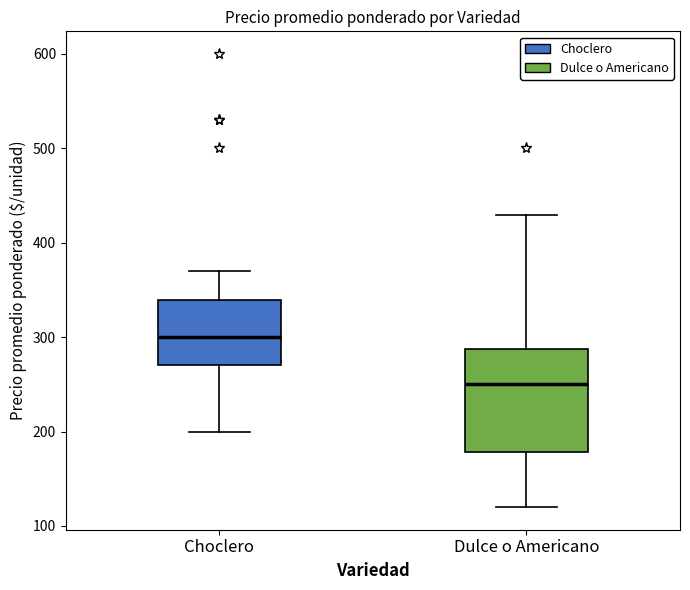

Which box is the tallest, from its lower edge to its upper edge?

Dulce o Americano